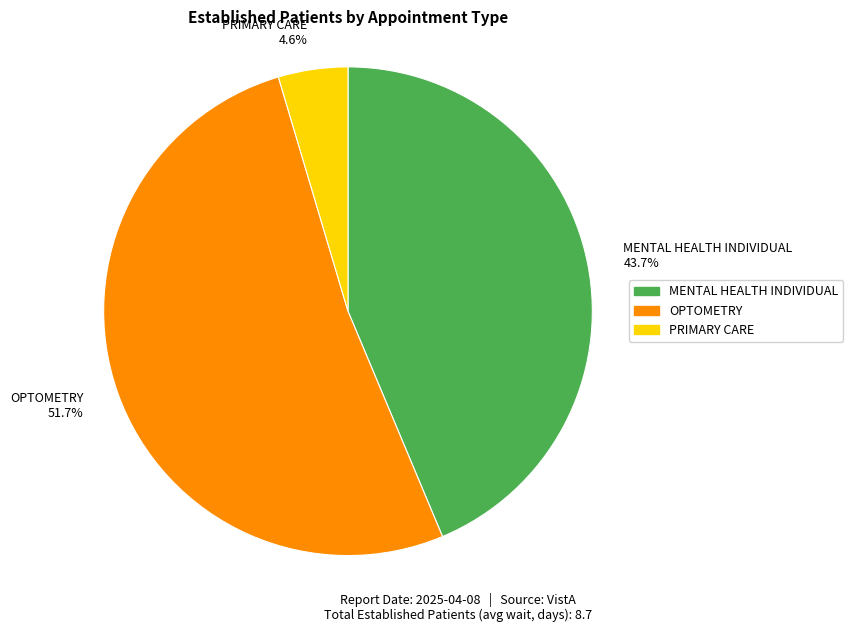

Is the sum of OPTOMETRY and PRIMARY CARE greater than half?

Yes